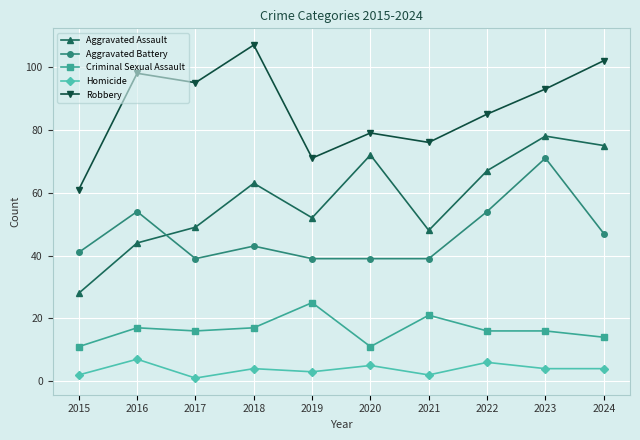

What is the approximate value of Aggravated Assault at 2024, to the nearest 10?

80